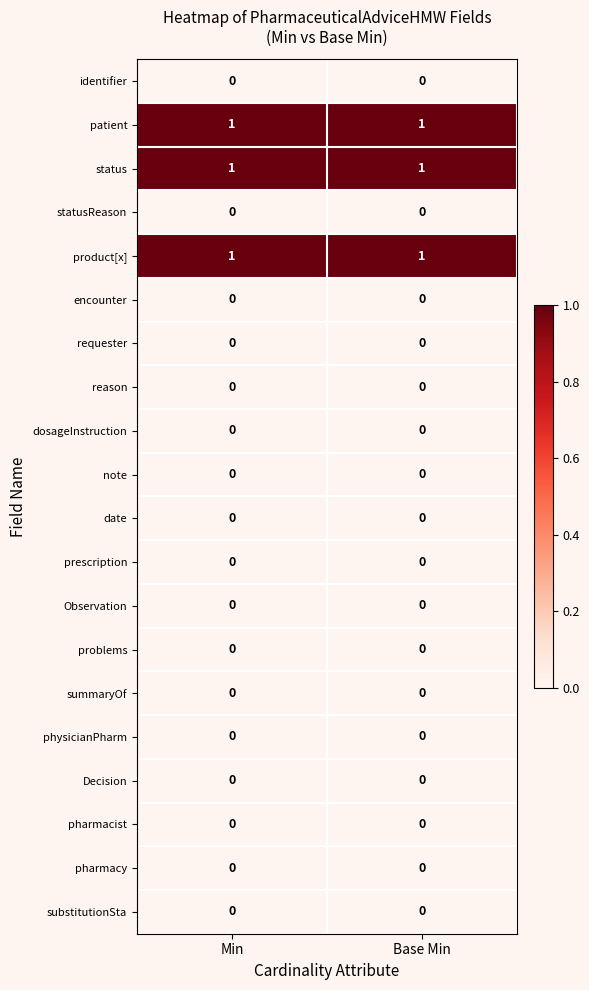

Count the number of categories in the chart.

2